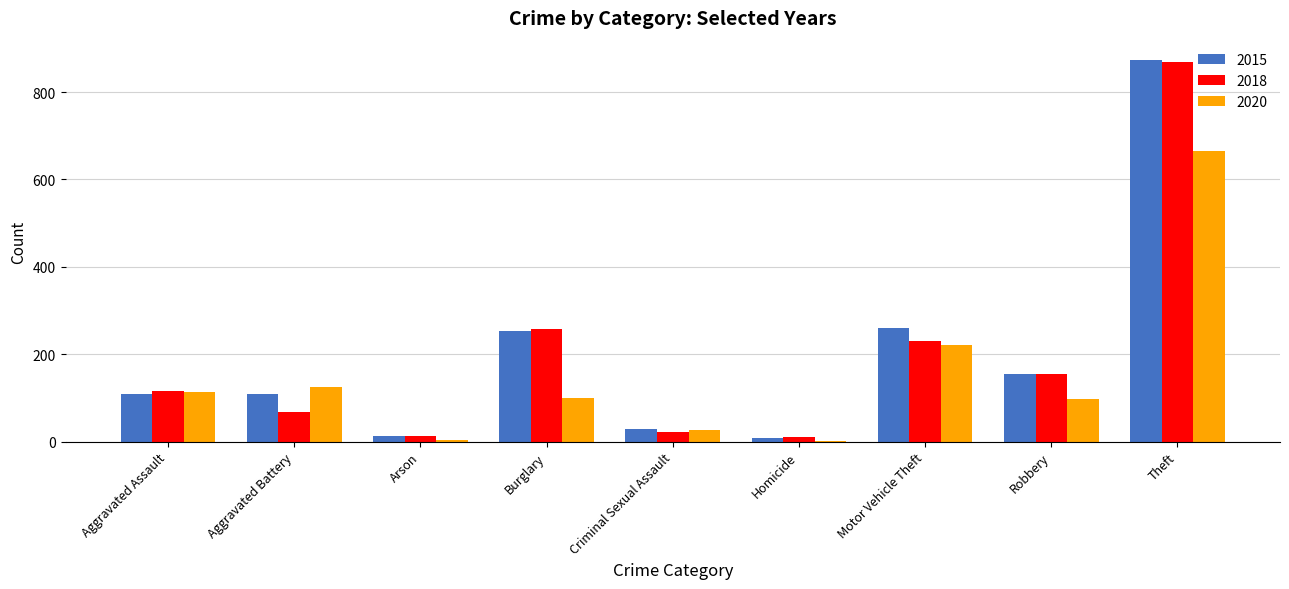

Count the number of categories in the chart.

9